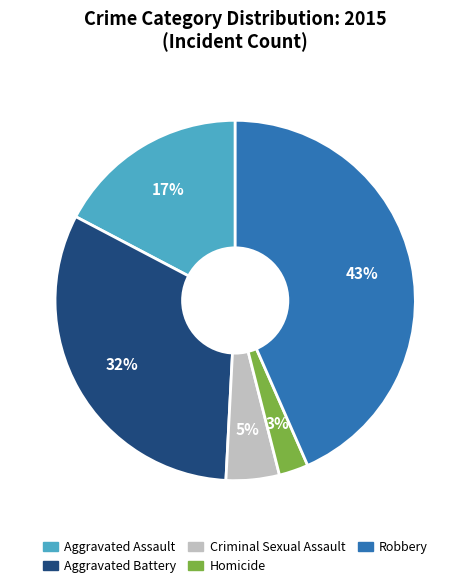

Combined, do Aggravated Battery and Robbery account for over 50%?

Yes